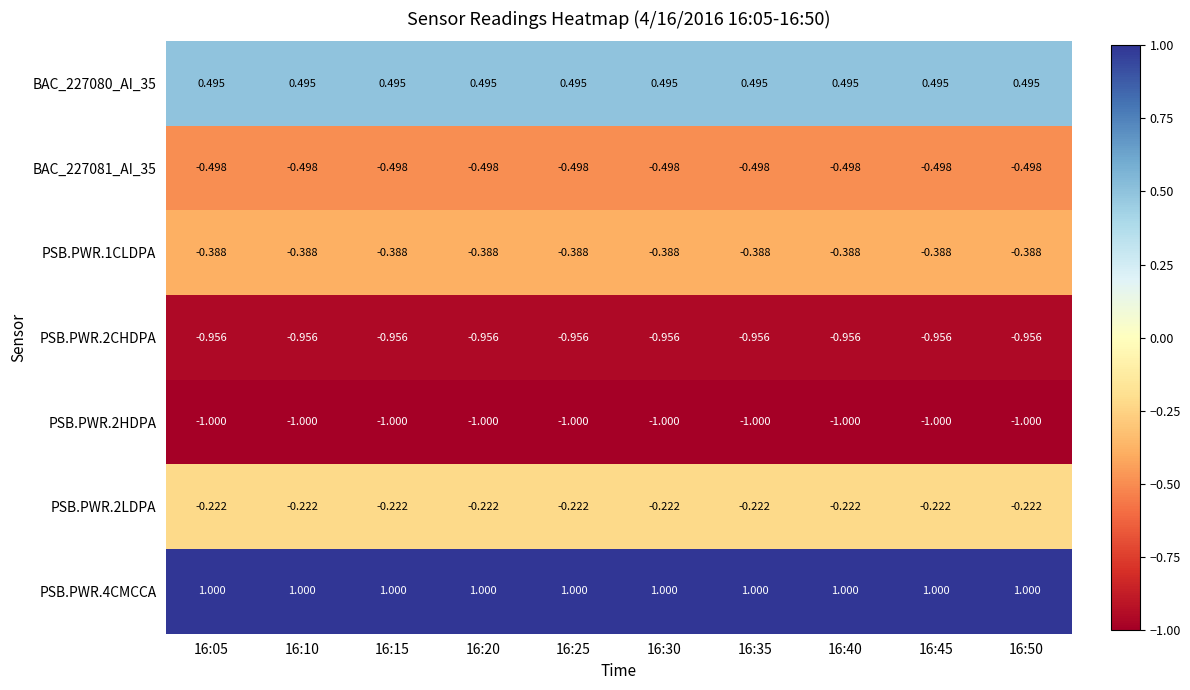

Is the value of PSB.PWR.2CHDPA at 16:45 greater than the value of PSB.PWR.2HDPA at 16:30?

Yes